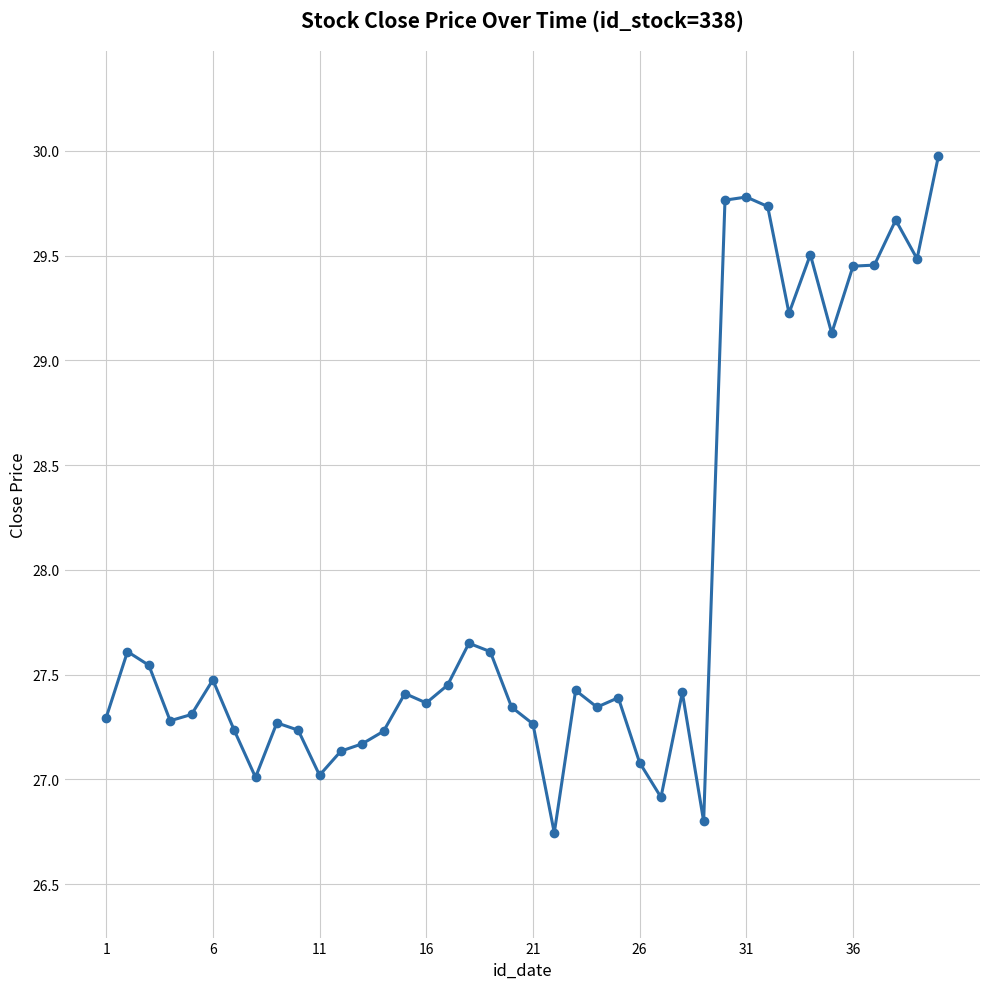

What is the greatest value displayed?

30.0